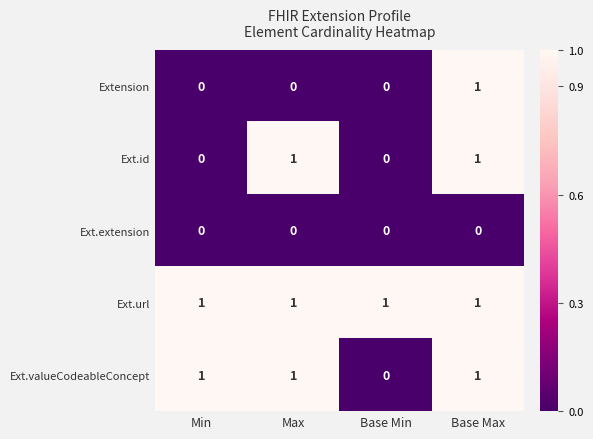

List the series in order of their overall mean, lowest first.

Ext.extension, Extension, Ext.id, Ext.valueCodeableConcept, Ext.url